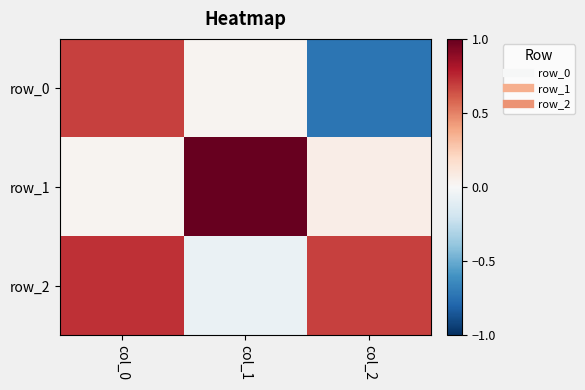

True or false: row_0 has a value of 0.0 at col_1.

False